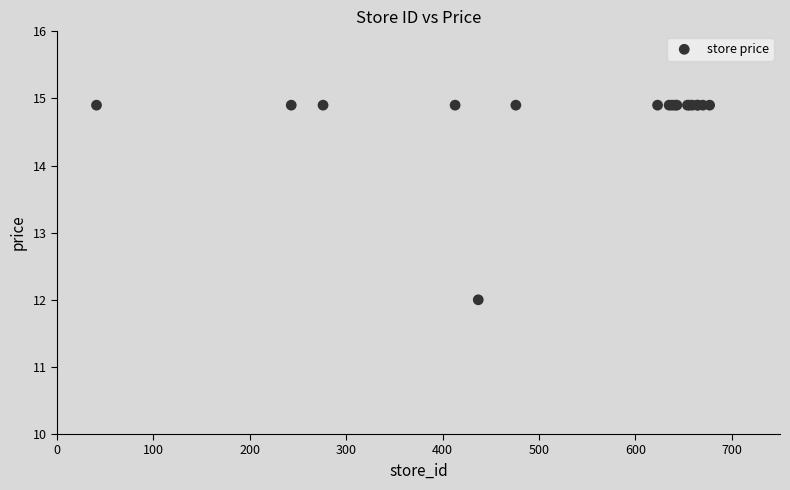

What Y value in the scatter plot is closest to 13?

12.0